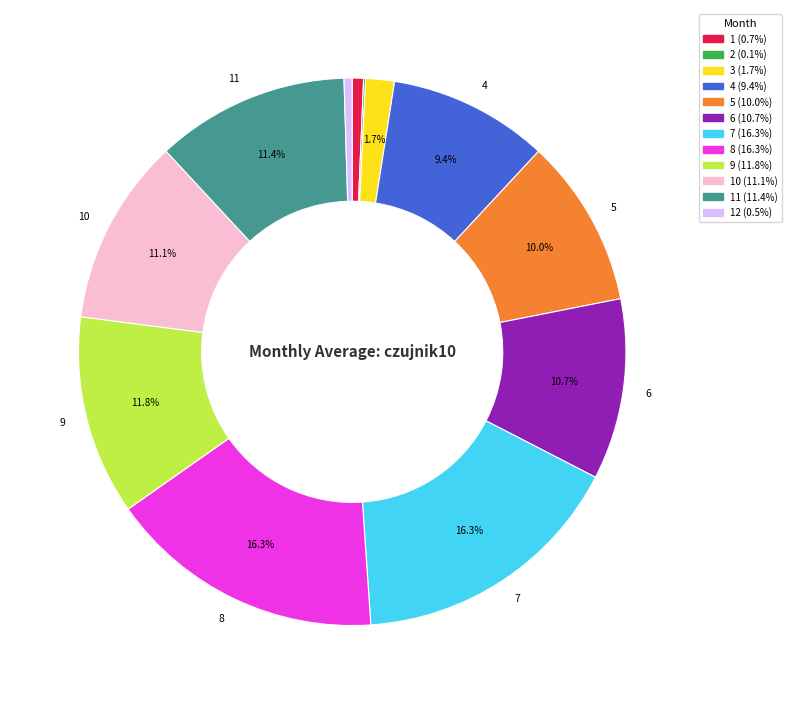

Does any single category account for the majority?

No